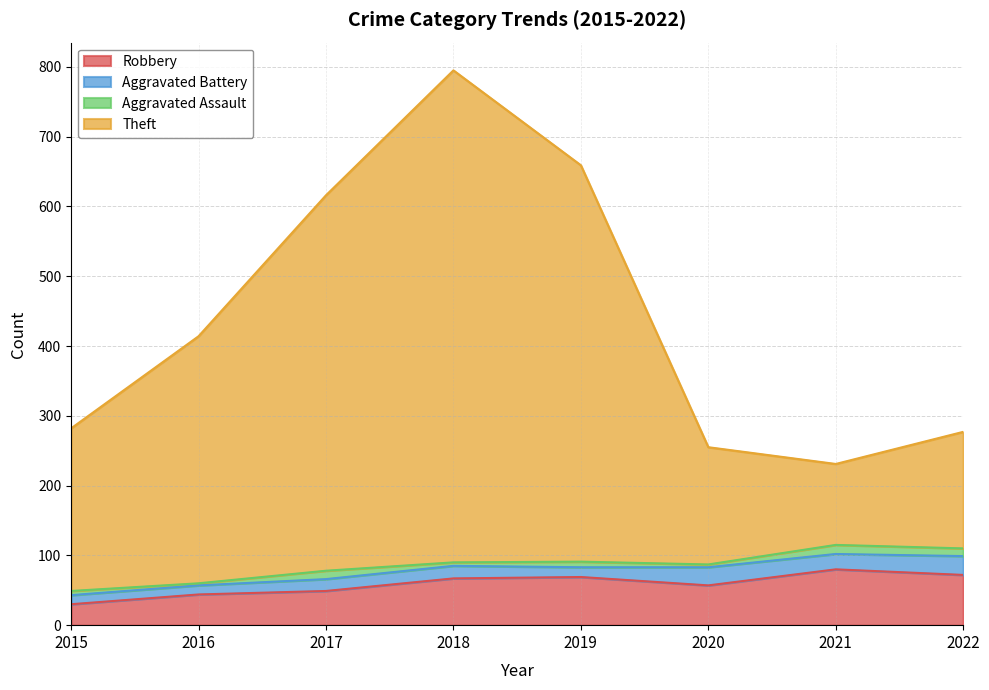

What is the value of the Theft point at the 1st from the left?

282